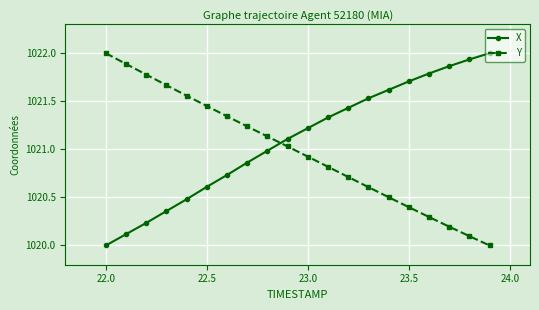

What is the maximum value shown in the chart?

1022.0